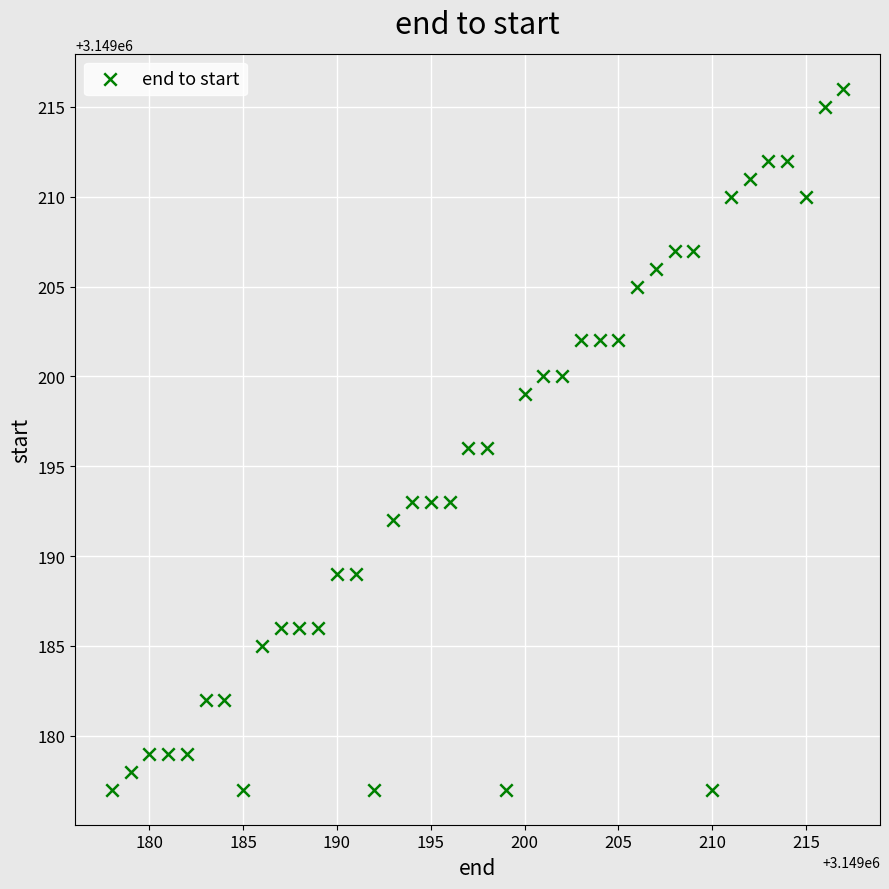

What is the range of X values (max minus min)?

39